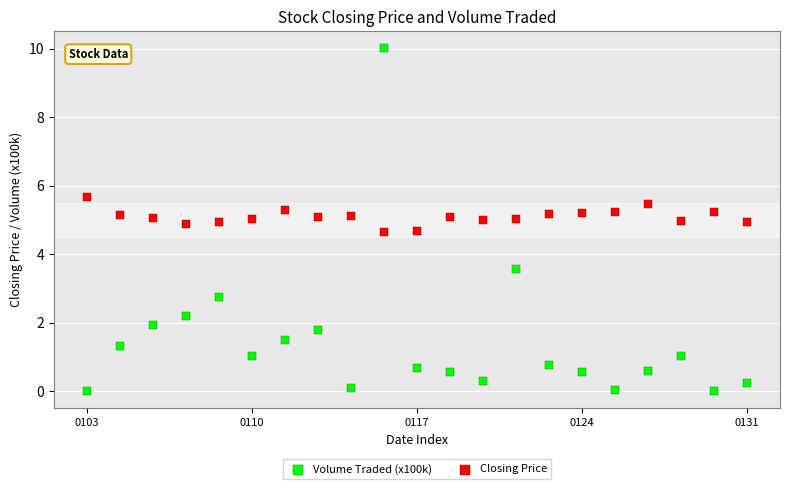

Which series reaches the maximum Y coordinate?

Volume Traded (x100k)